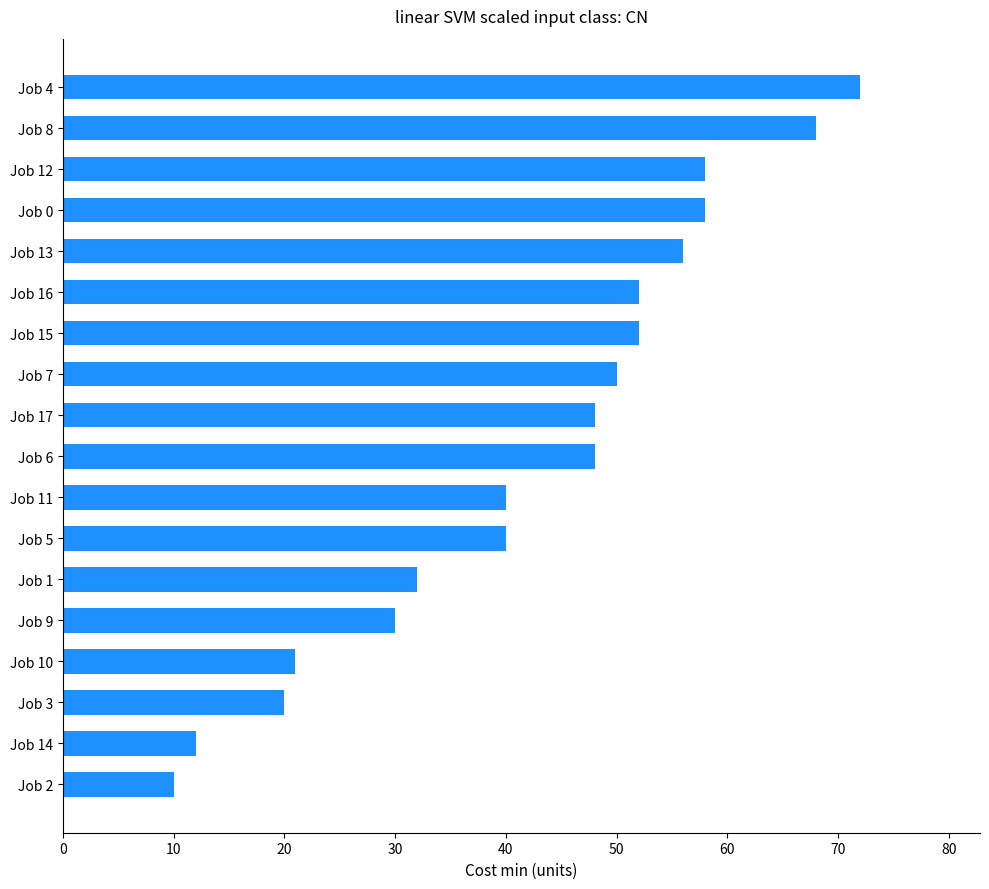

What is the sum of the values at Job 11 and Job 9?

70